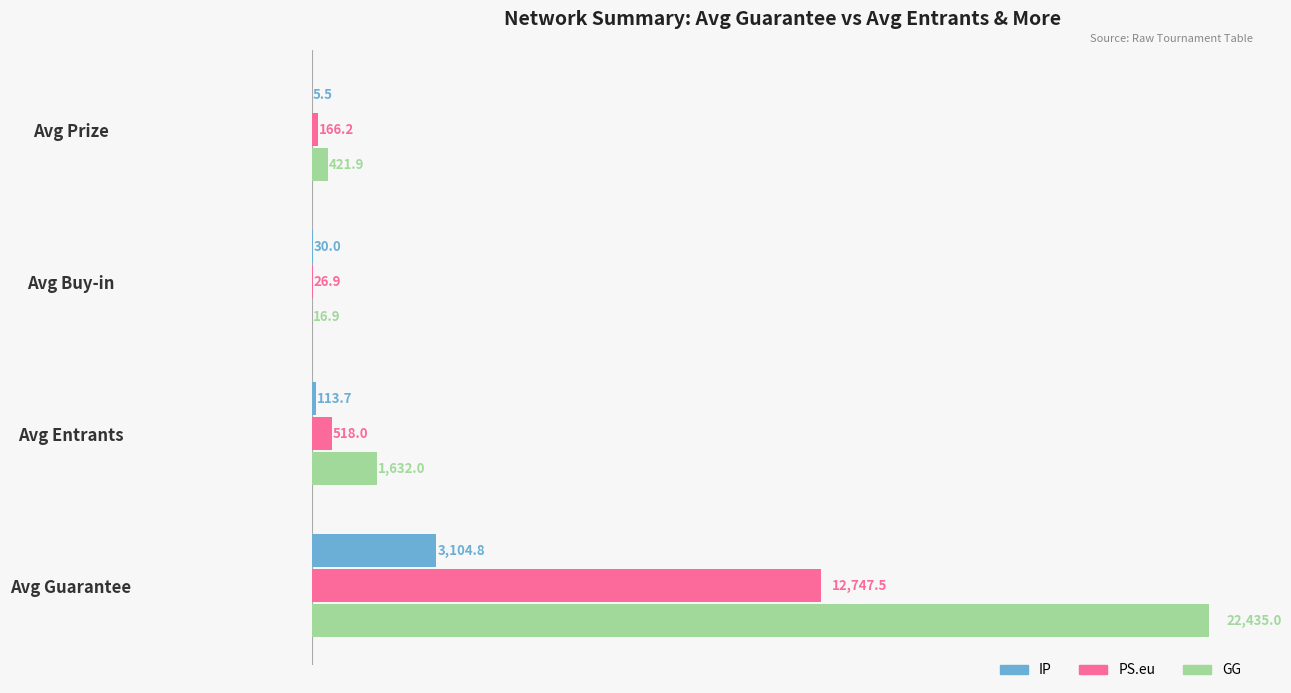

At which label is PS.eu closest to 6387?

Avg Entrants